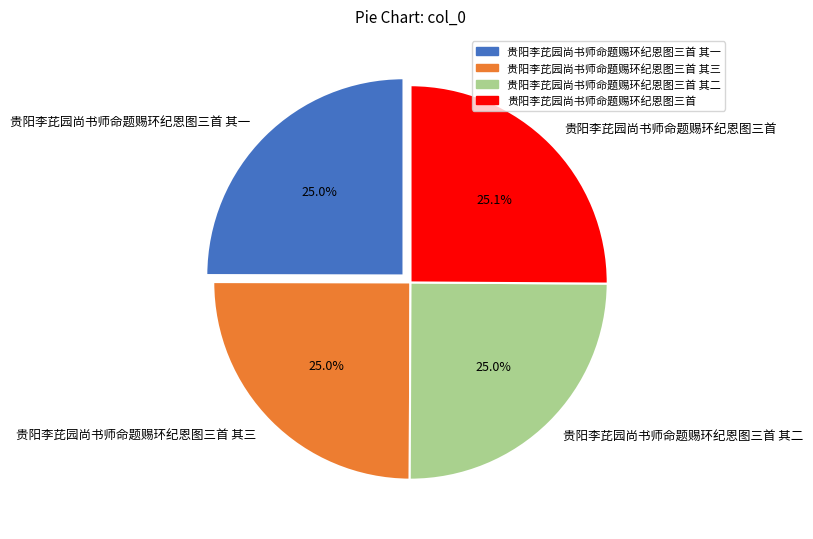

To the nearest percent, what percentage of the pie is 贵阳李芘园尚书师命题赐环纪恩图三首 其二?

25%